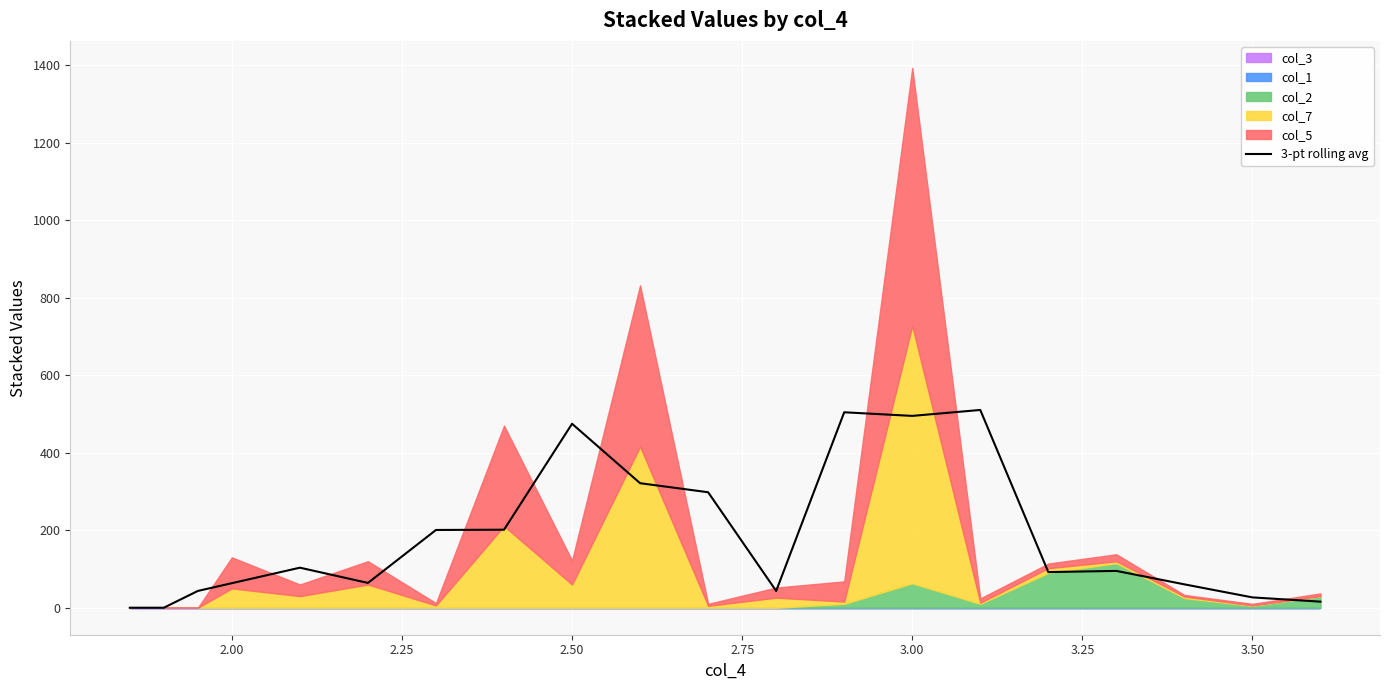

True or false: there are more than 2 points higher than both neighbors.

True